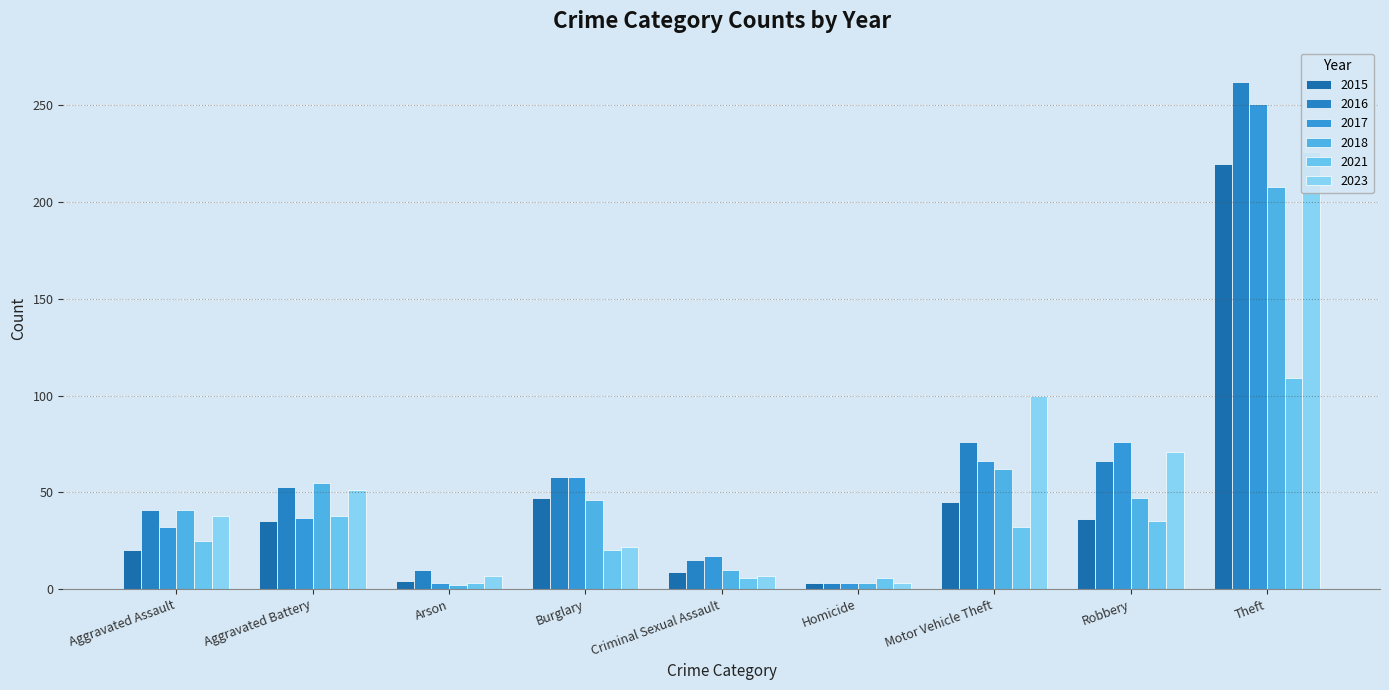

How many groups of bars are there?

9